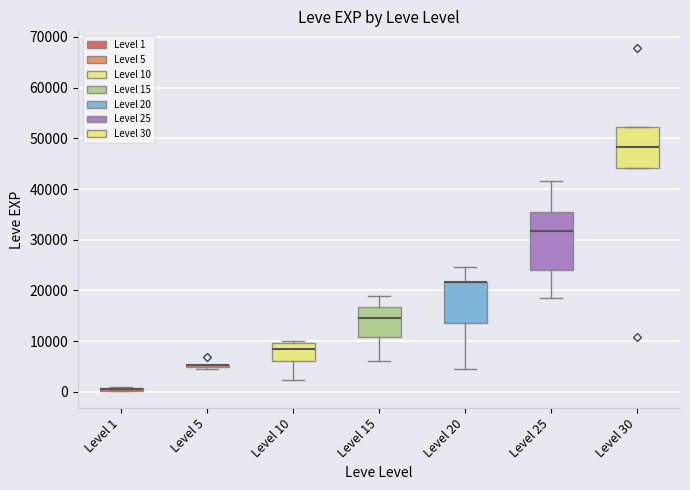

Comparing the boxes themselves (not the whiskers), which one is the tallest?

Level 25